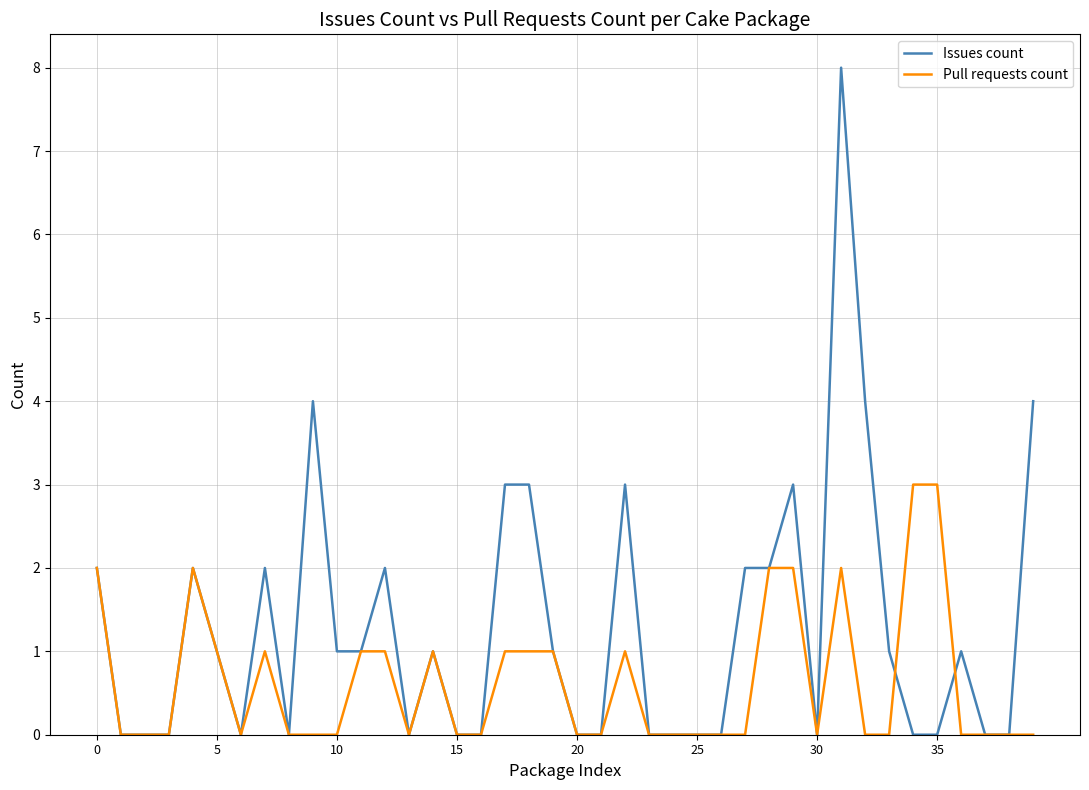

How many lines are shown in the chart?

2